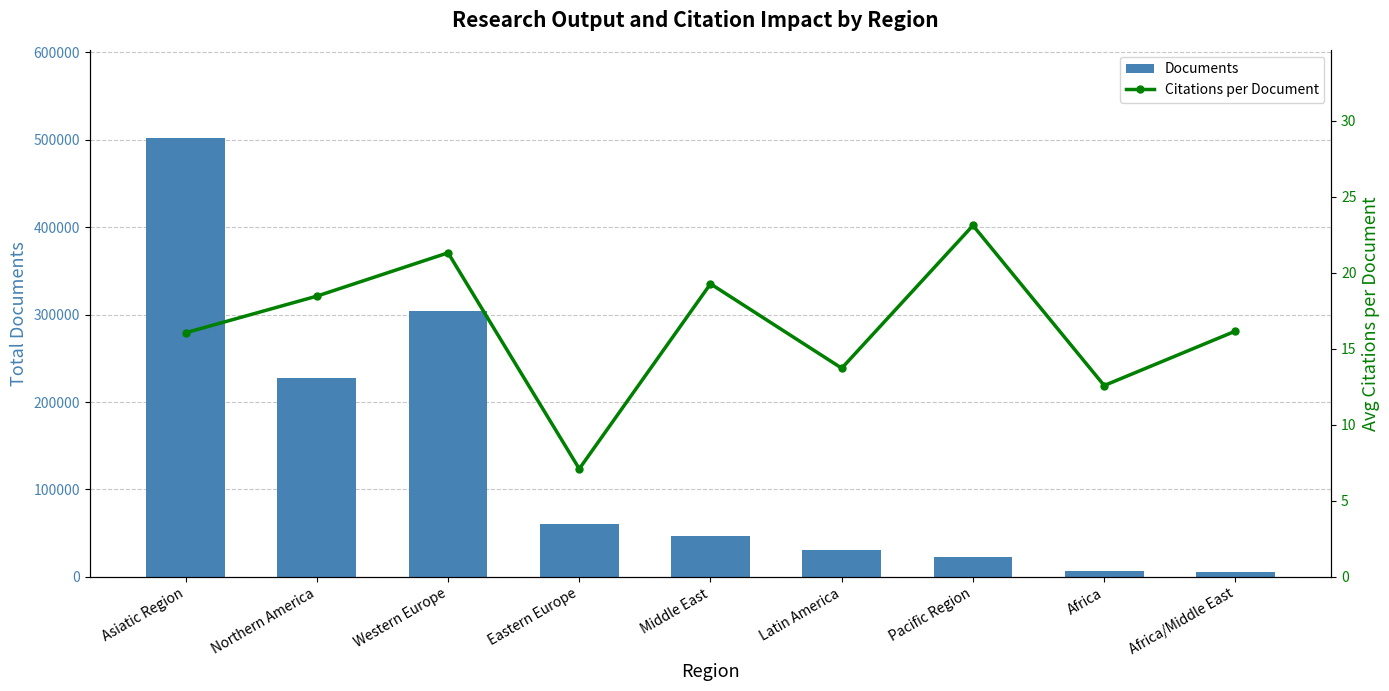

At which label is Citations per Document closest to 15?

Asiatic Region